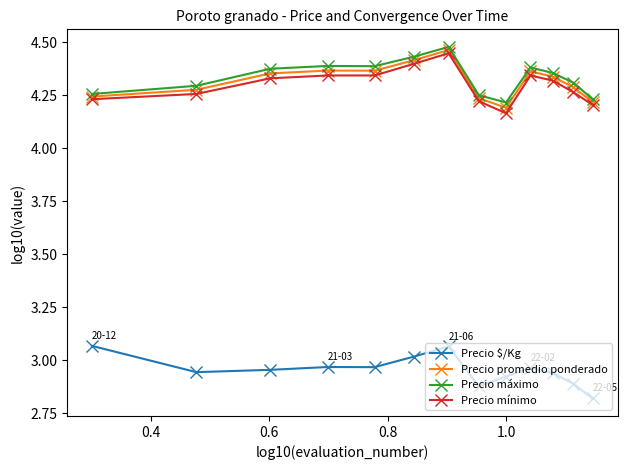

True or false: Precio mínimo has more than 0 points higher than both neighbors.

True